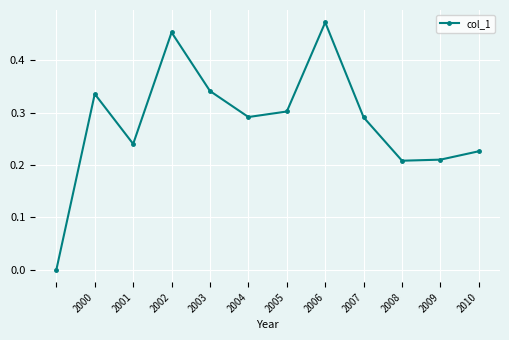

True or false: the data has more than 0 interior local peaks.

True